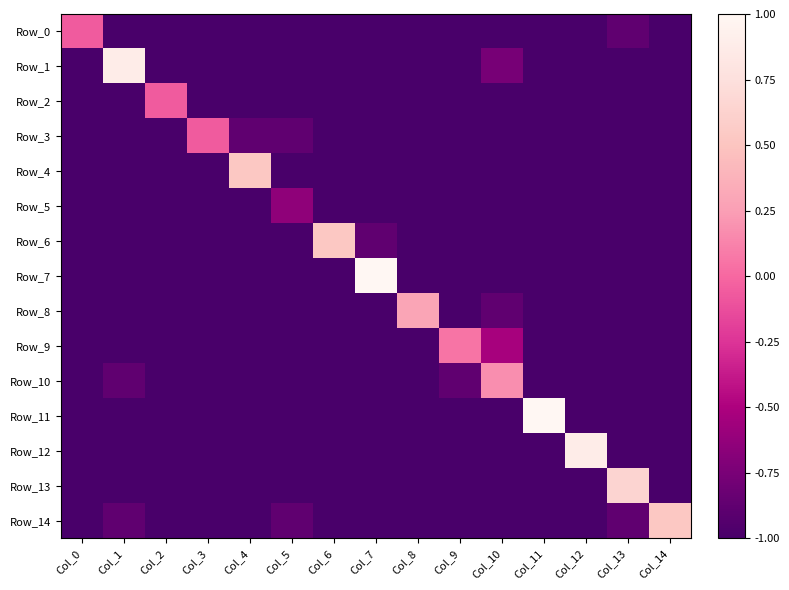

Which label corresponds to the smallest value in the chart?

Col_1